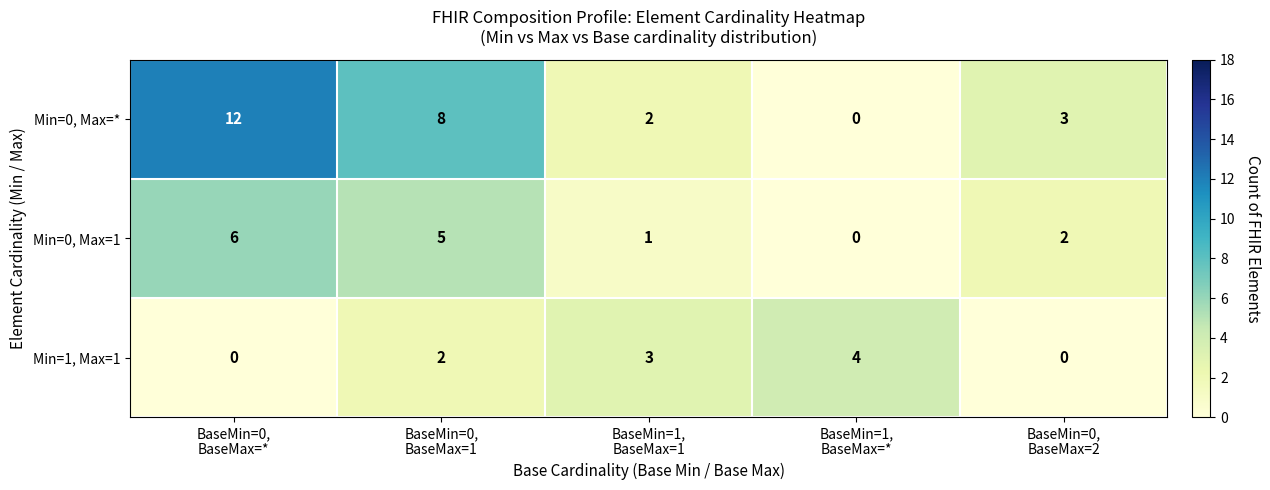

What is the average value of the Min=0, Max=* series?

5